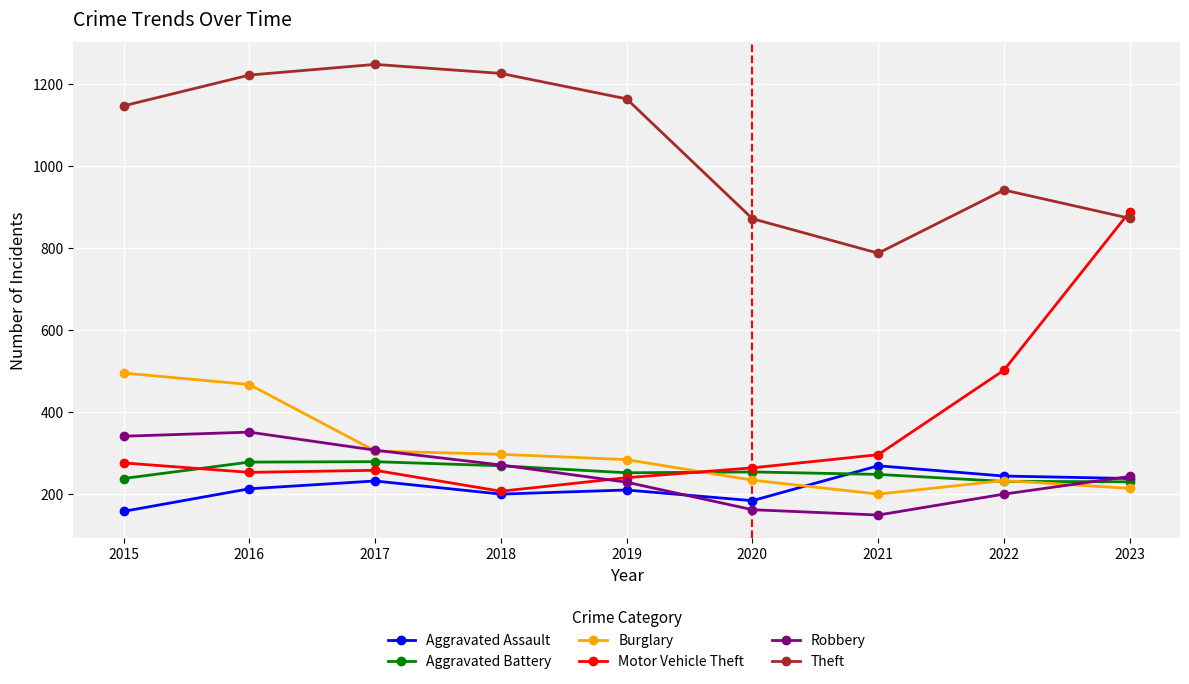

What is the difference between the maximum and minimum values in the Theft series?

460